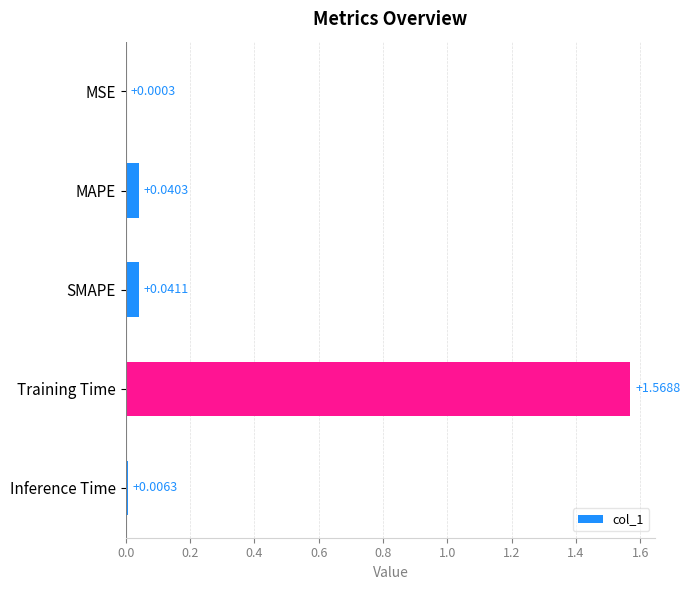

At which label is the value closest to 0?

MSE